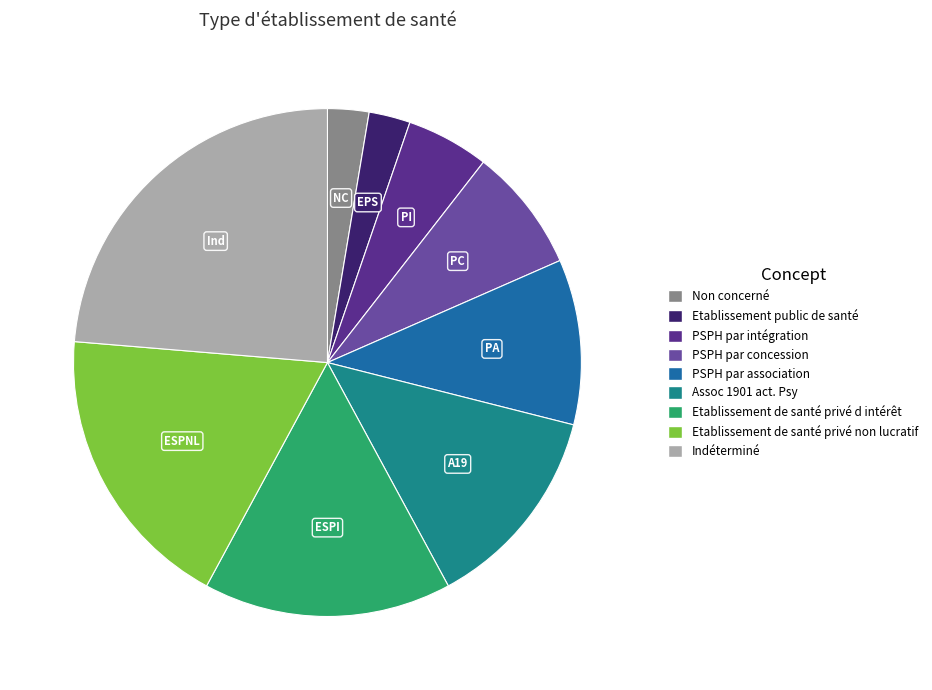

Is it true that Etablissement de santé privé d intérêt is 26% of the pie?

False